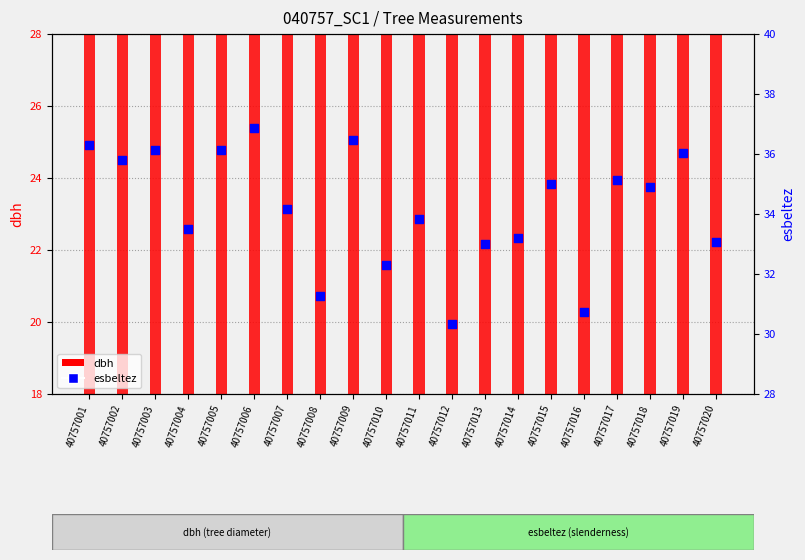

What is the change in value from 40757001 to 40757009?

+0.2